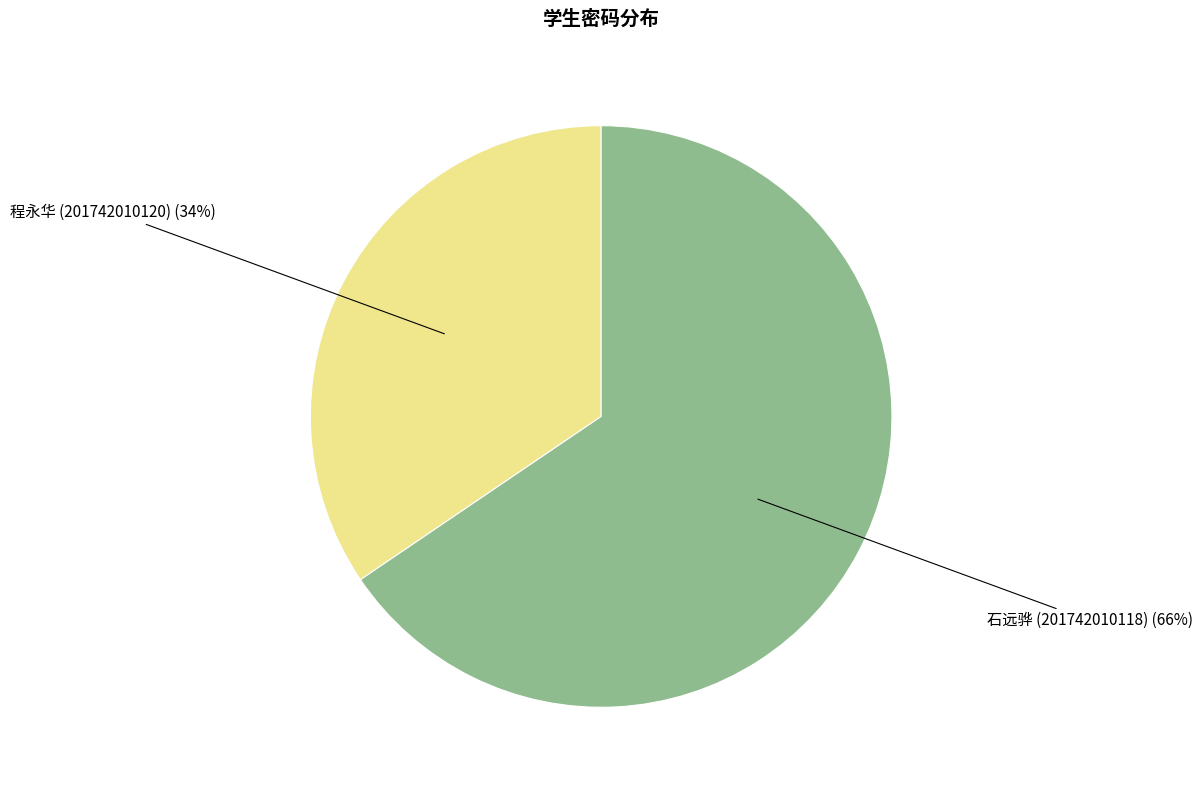

True or false: 石远骅 (201742010118) accounts for 72% of the total.

False